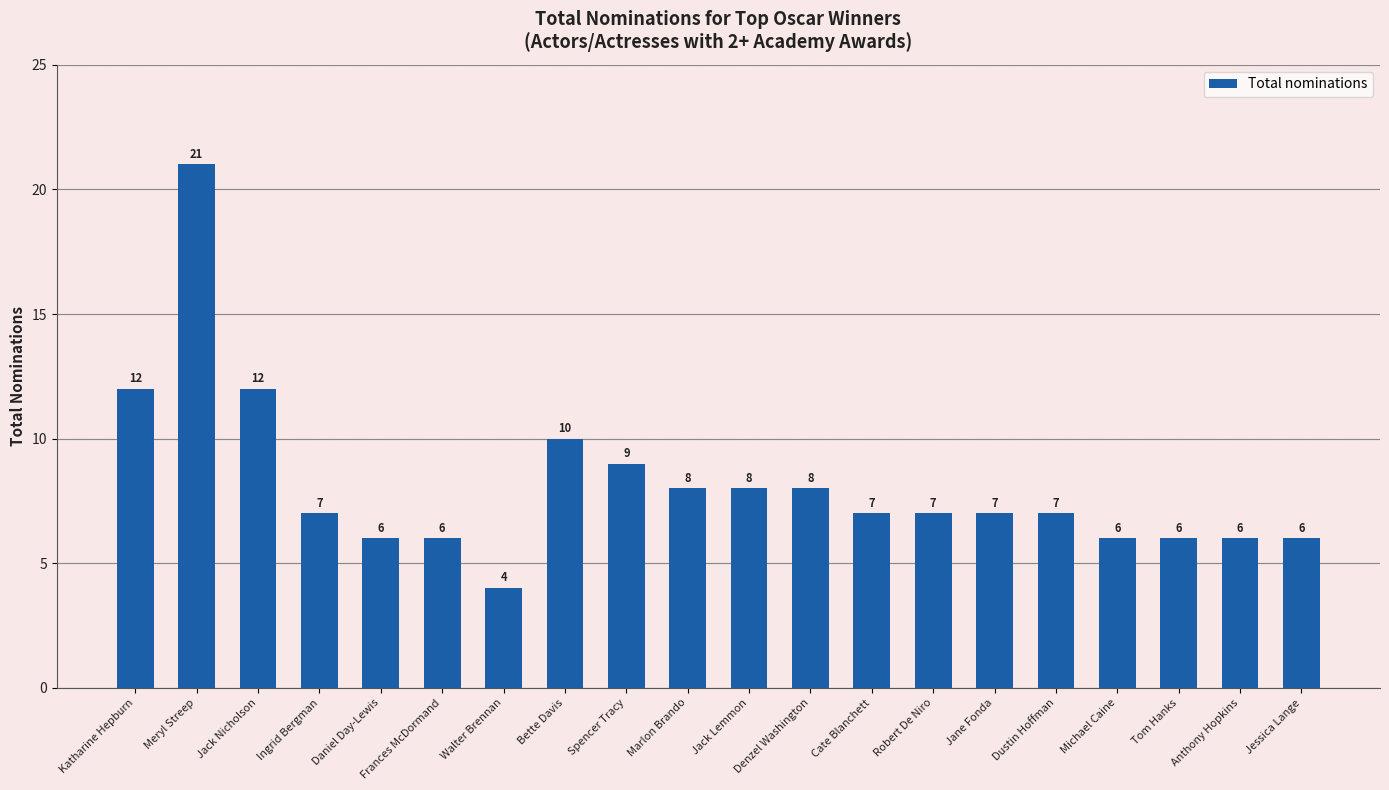

How many distinct data groups are displayed?

1